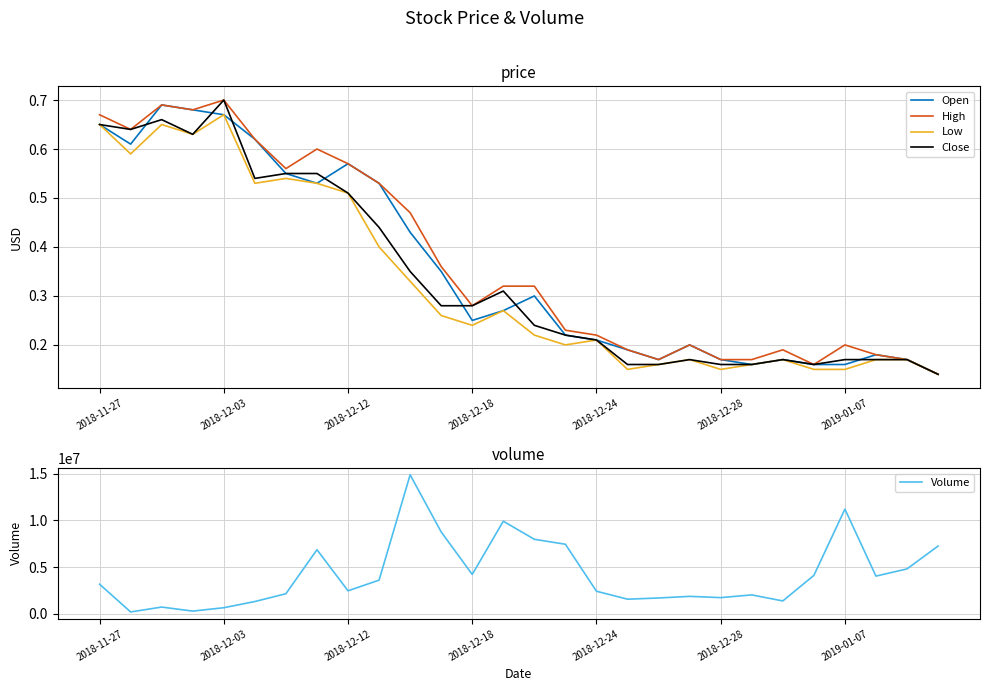

Is it true that High equals 0.2 at 2019-01-07?

True